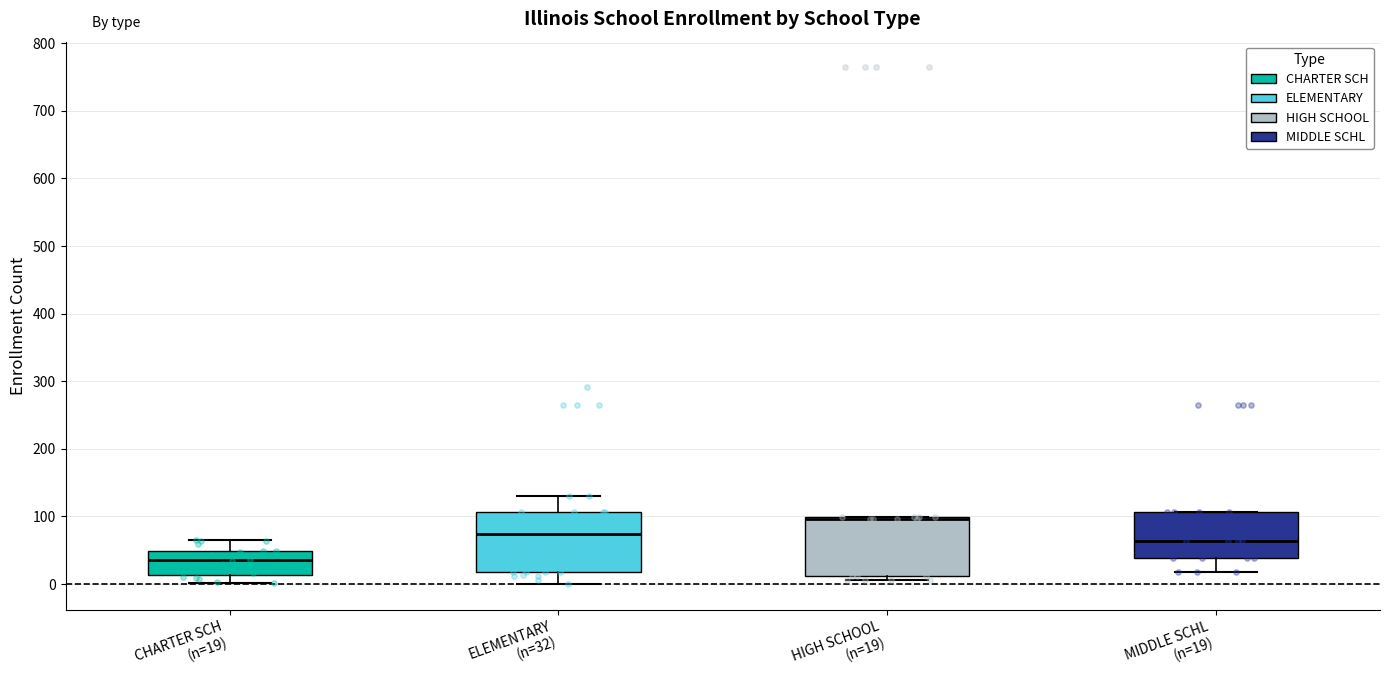

Where does the lower whisker of the box for MIDDLE SCHL (n=19) end on the y-axis? The values are not printed on the chart, so give them approximately, as read against the axis.

20